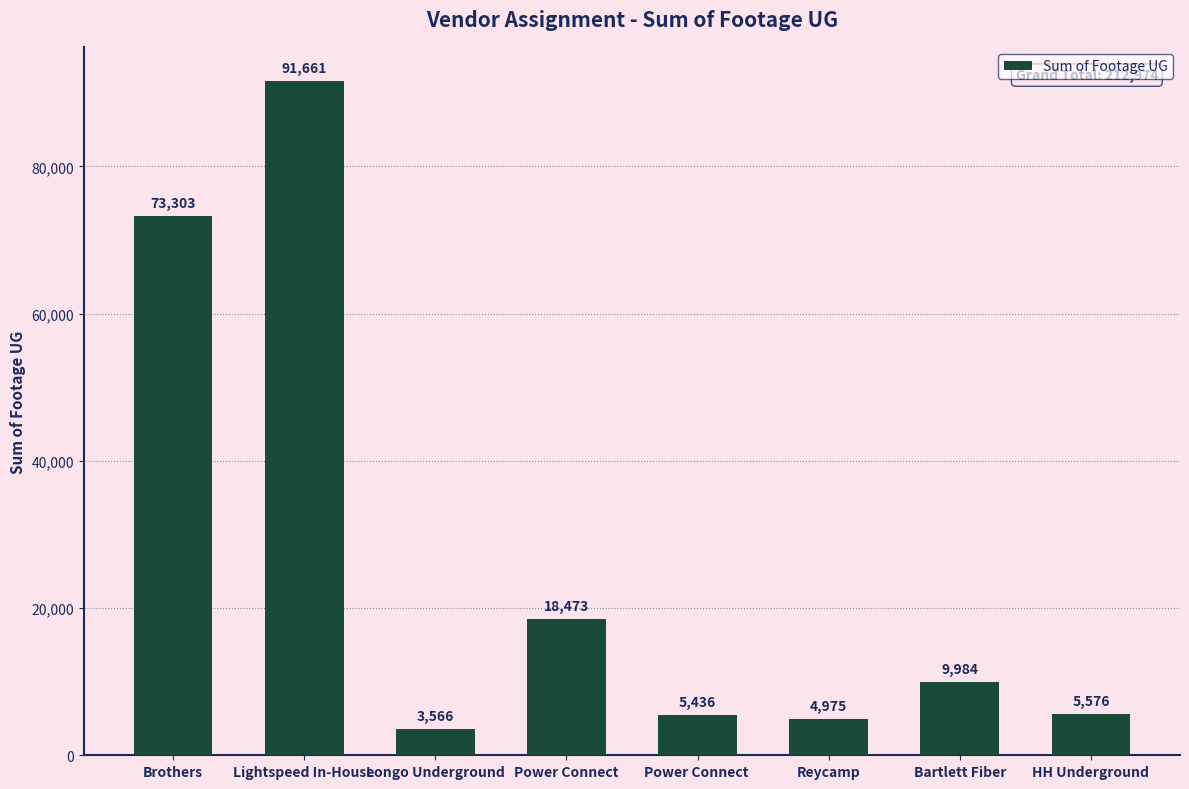

How many values are below 9984?

4